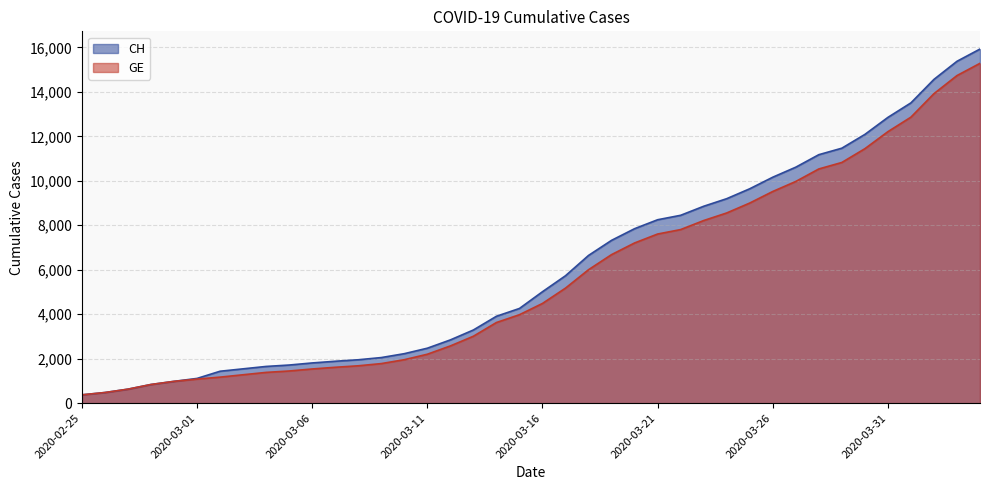

Is it true that GE equals 20651 at 2020-04-03?

False